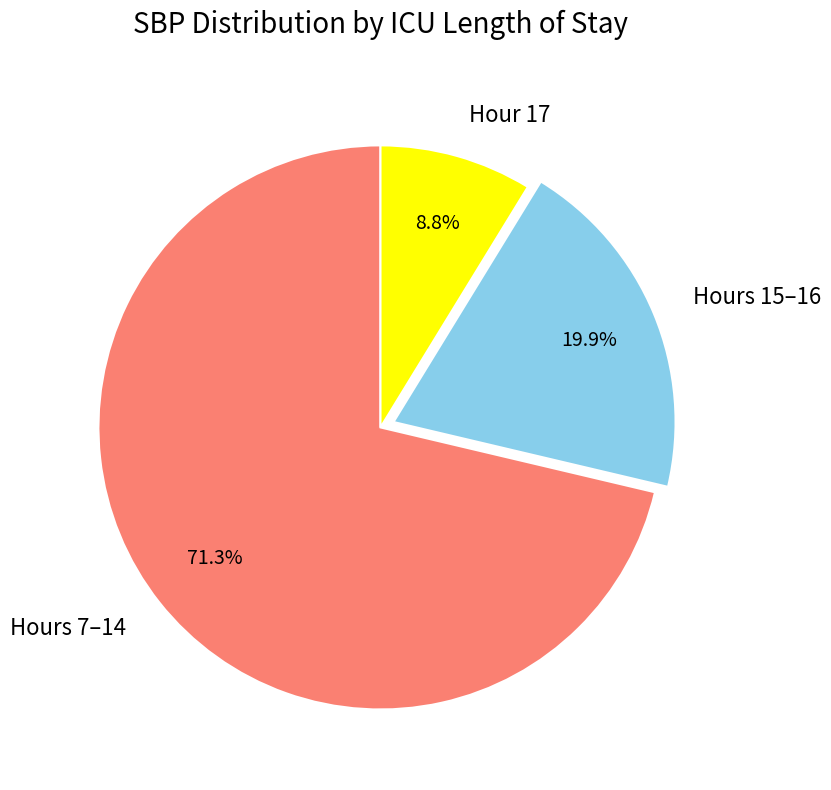

What percentage do Hours 15–16 and Hours 7–14 together represent?

91.2%